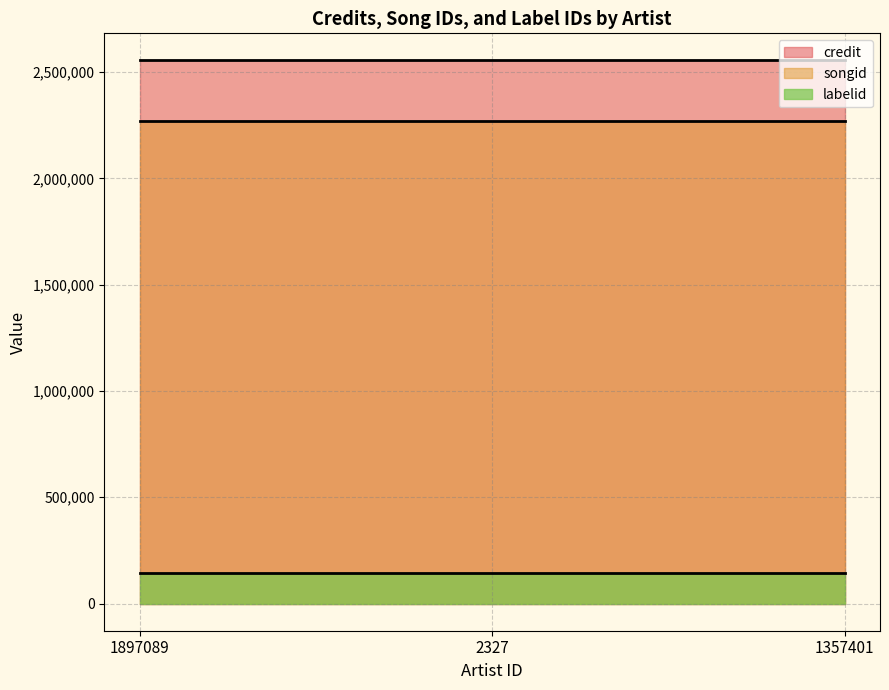

True or false: credit and labelid intersect in this chart.

False